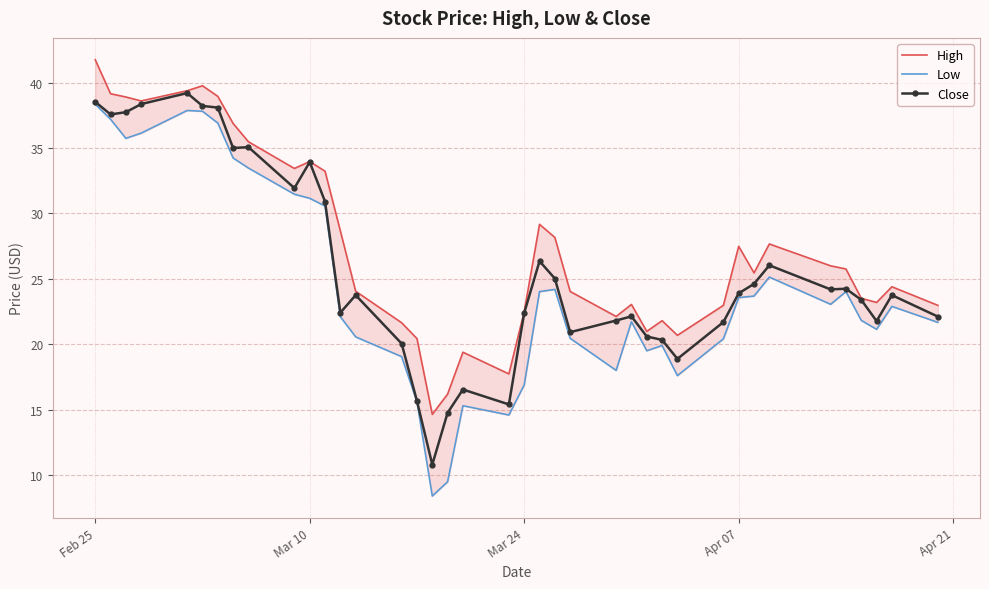

The value of Close at Apr 07 is 23.9. True or false?

True